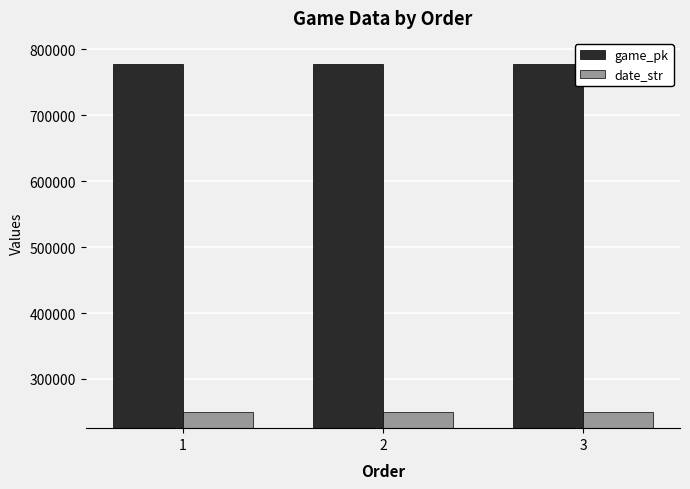

Where does the date_str series first go above 250408?

1